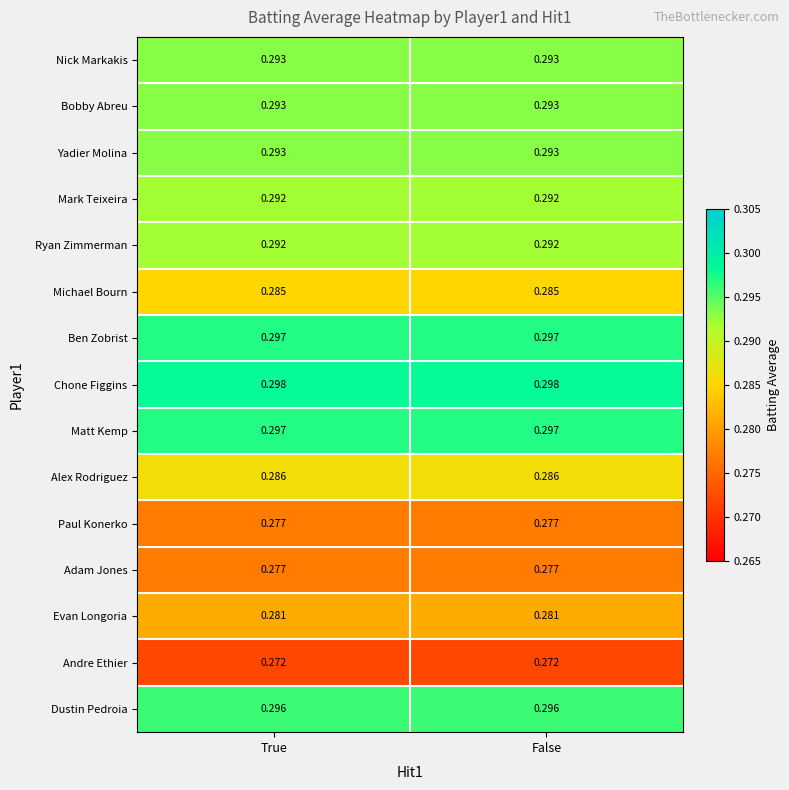

Is the value of Adam Jones at False greater than the value of Michael Bourn at True?

No